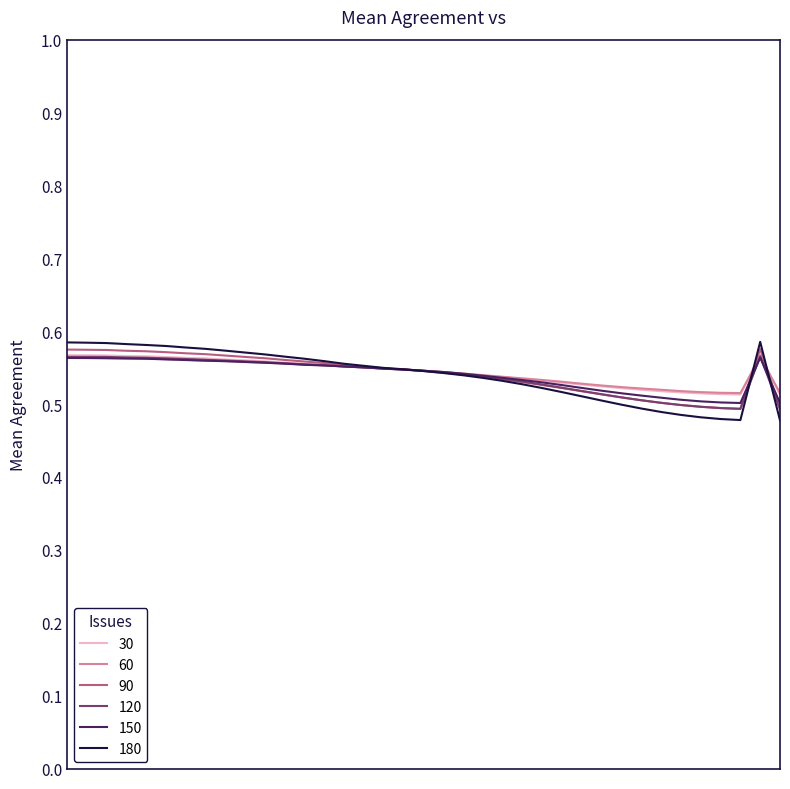

Which series has the largest range (max minus min)?

180